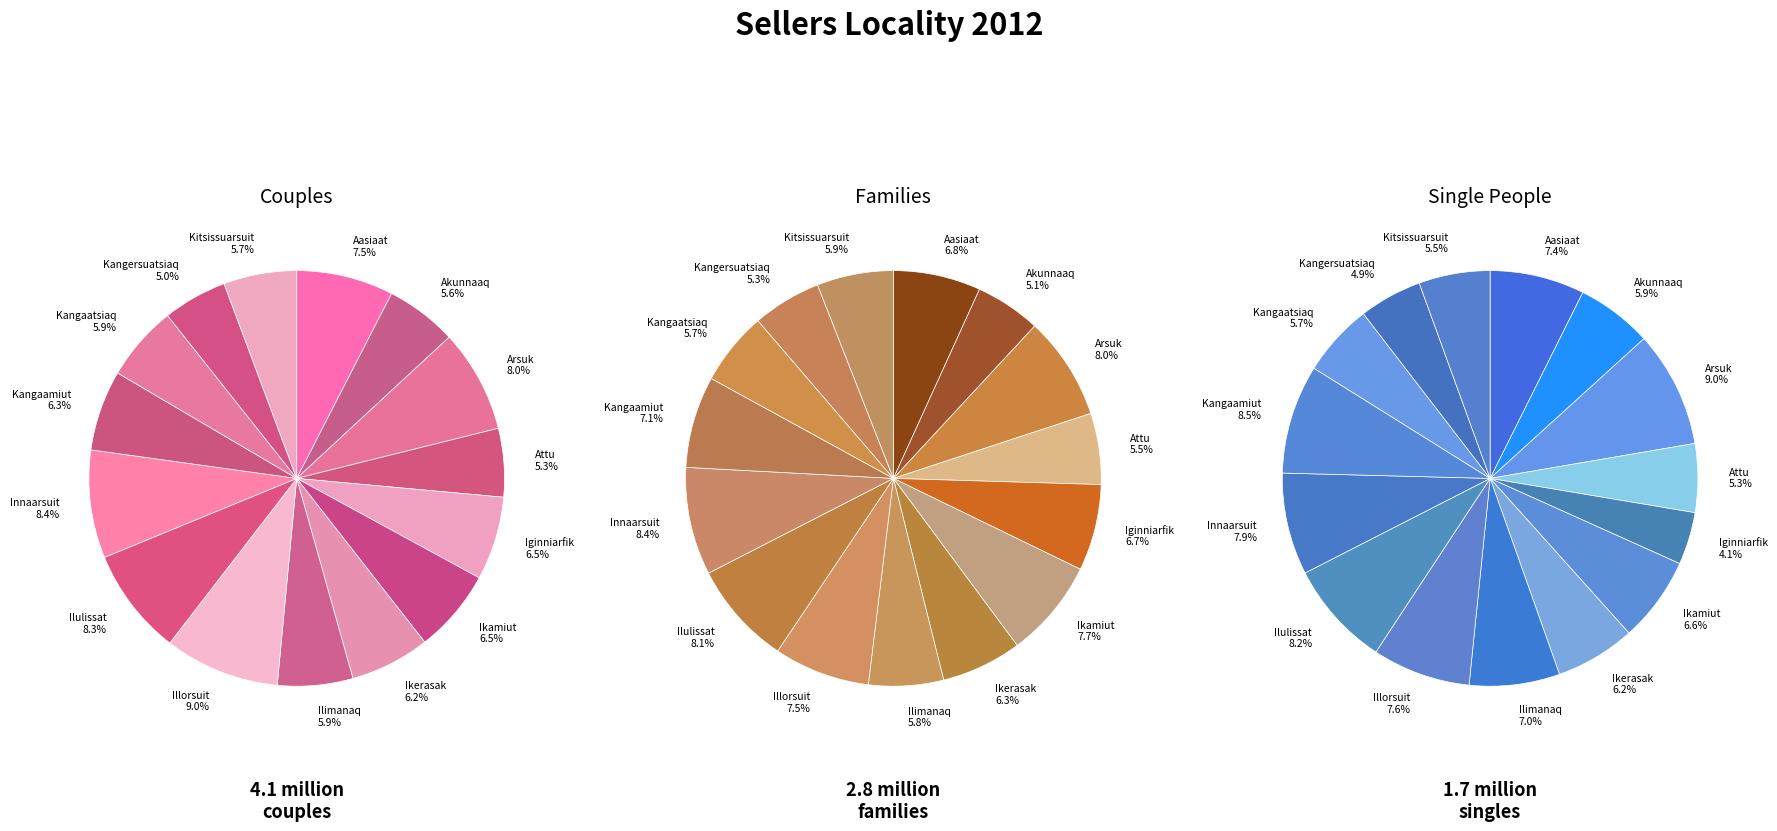

Is there a majority slice in this chart?

No